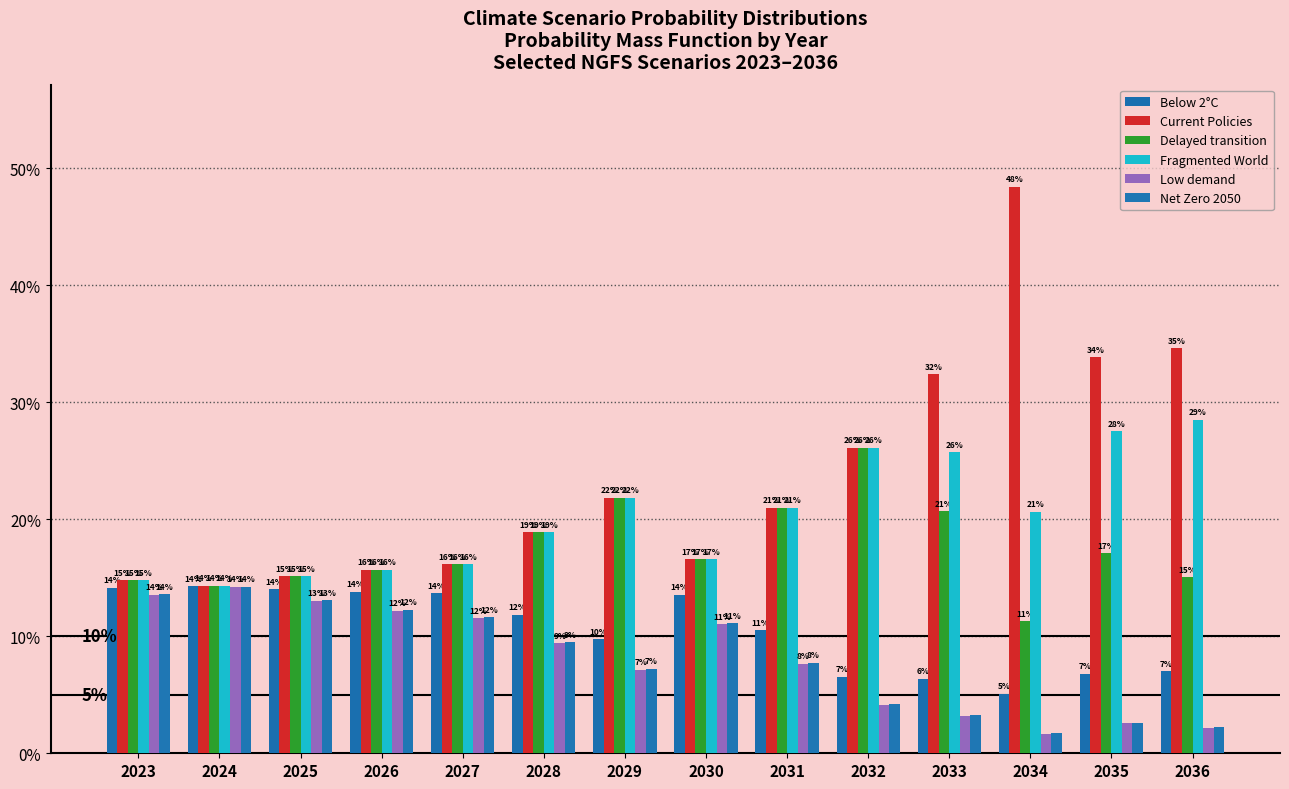

Does the chart contain any negative values?

No